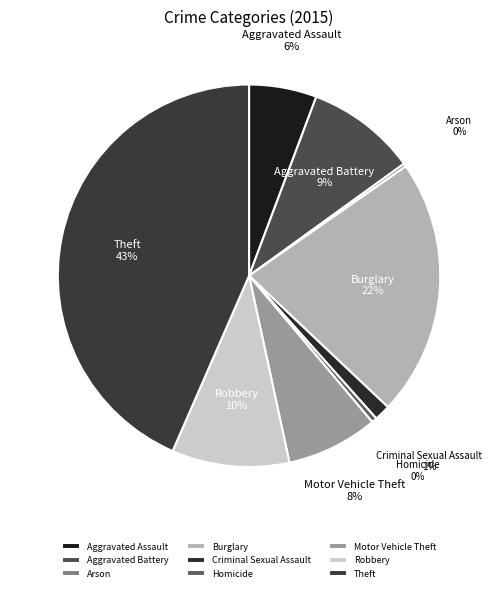

What is the largest slice in the pie chart?

Theft